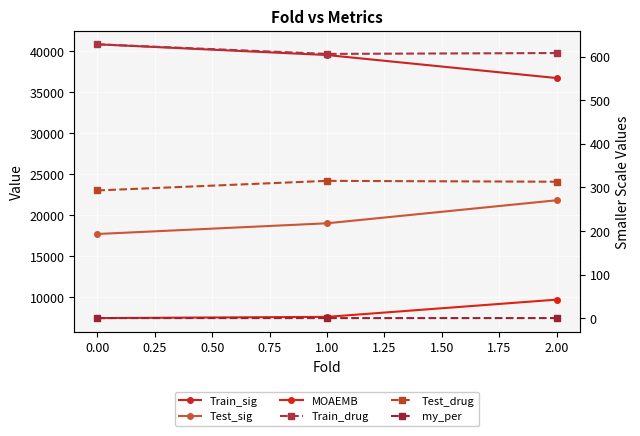

Count the number of categories in the chart.

3